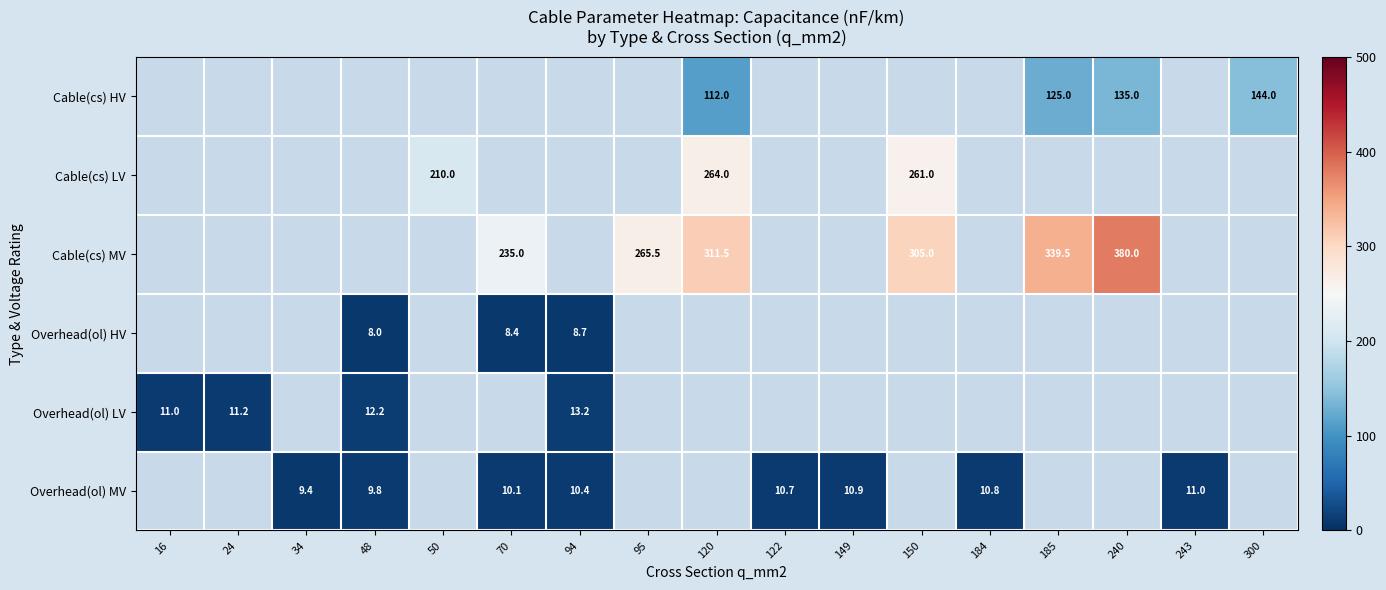

Which category has the lowest value across all series?

48